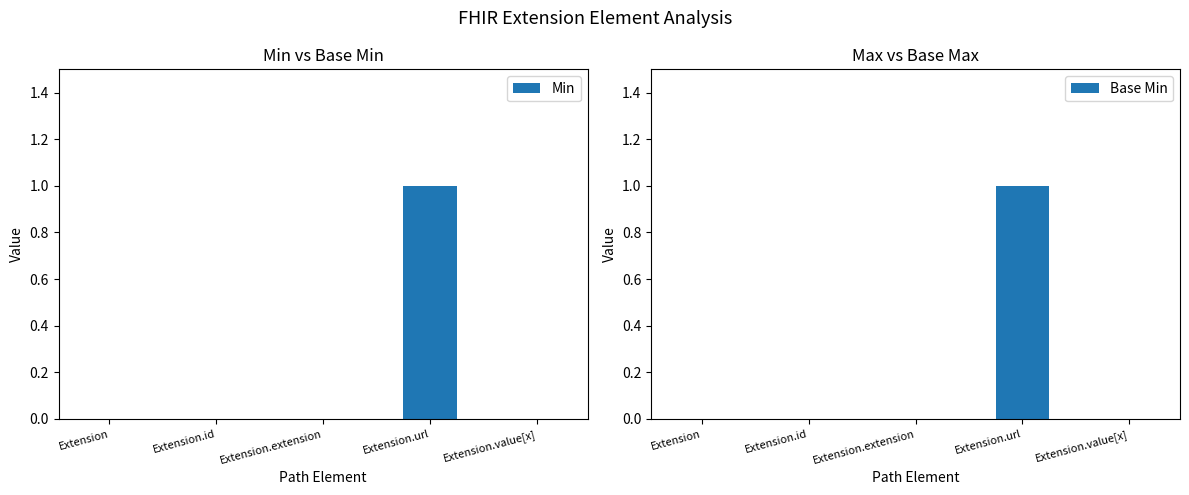

Reading right to left, extract all data points from this chart.

Min: Extension.value[x]=0	Extension.url=1	Extension.extension=0	Extension.id=0	Extension=0
Base Min: Extension.value[x]=0	Extension.url=1	Extension.extension=0	Extension.id=0	Extension=0